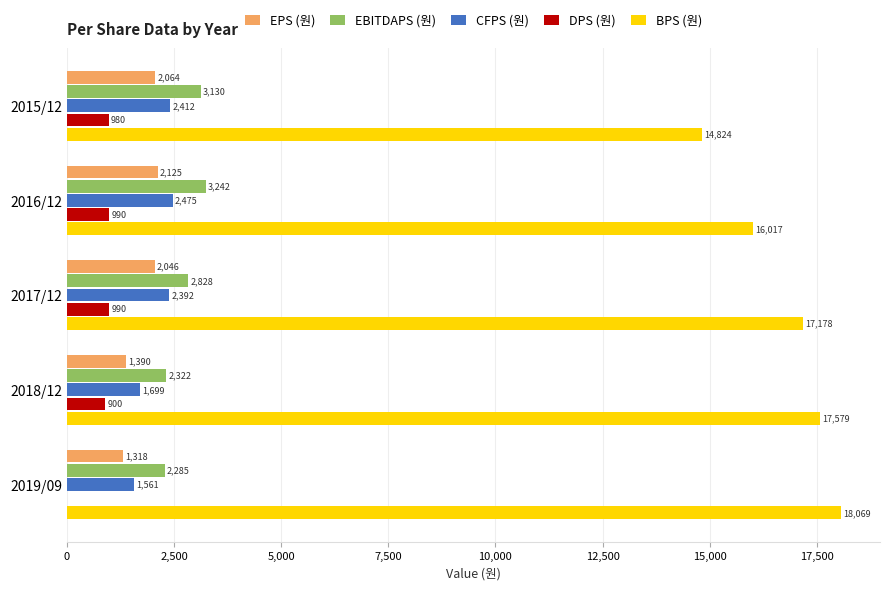

What are all the series names shown in the legend?

EPS (원), EBITDAPS (원), CFPS (원), DPS (원), BPS (원)